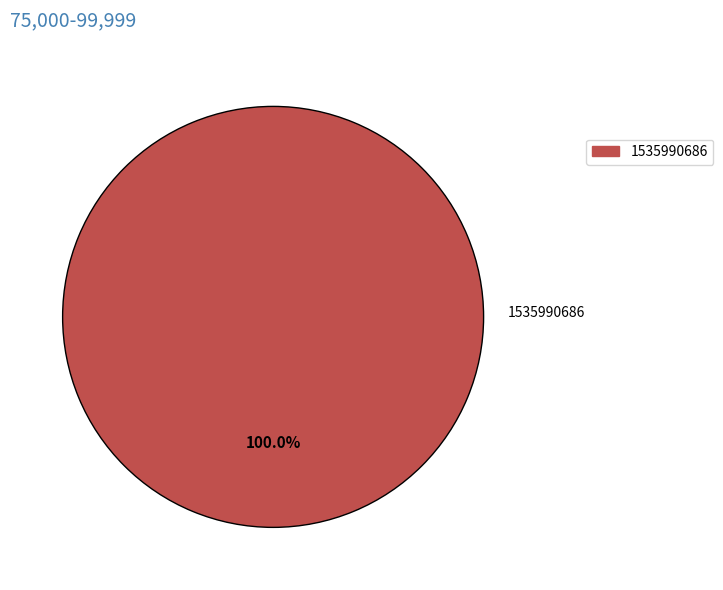

Count the number of slices in the pie.

1